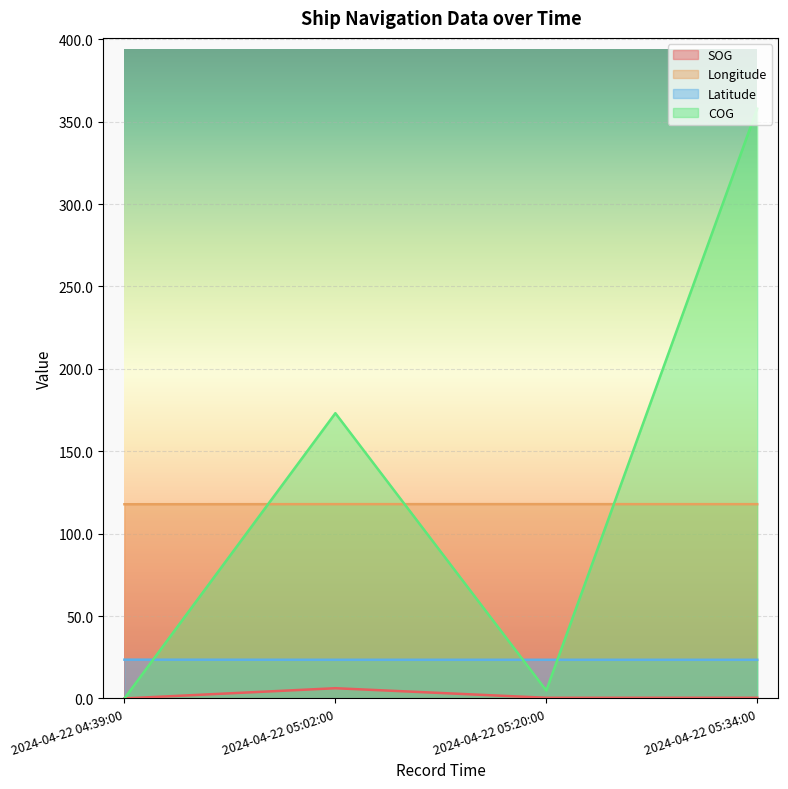

Does the chart display data point markers on the line(s)?

No